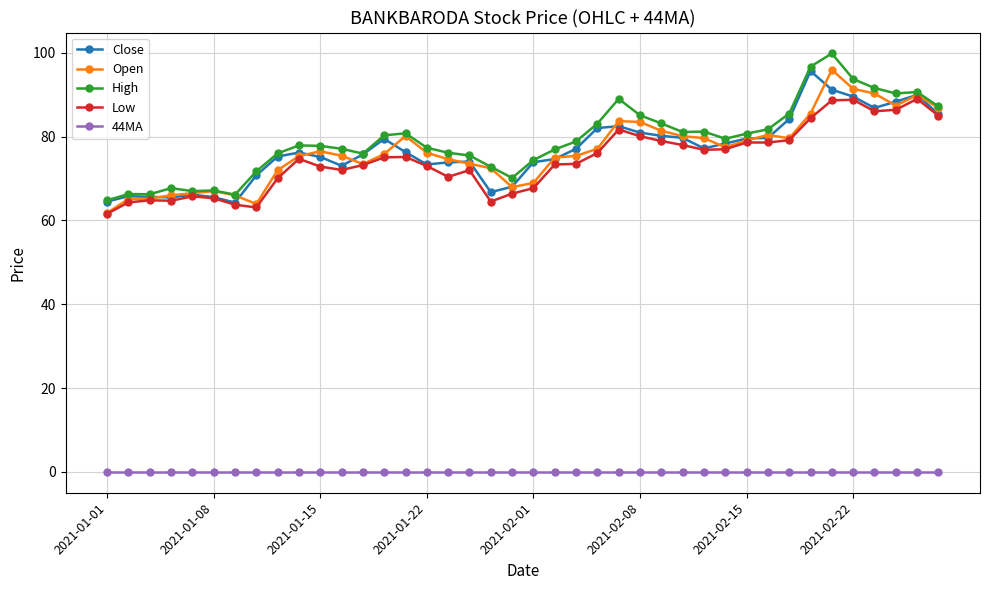

True or false: Close and 44MA cross at least once.

False